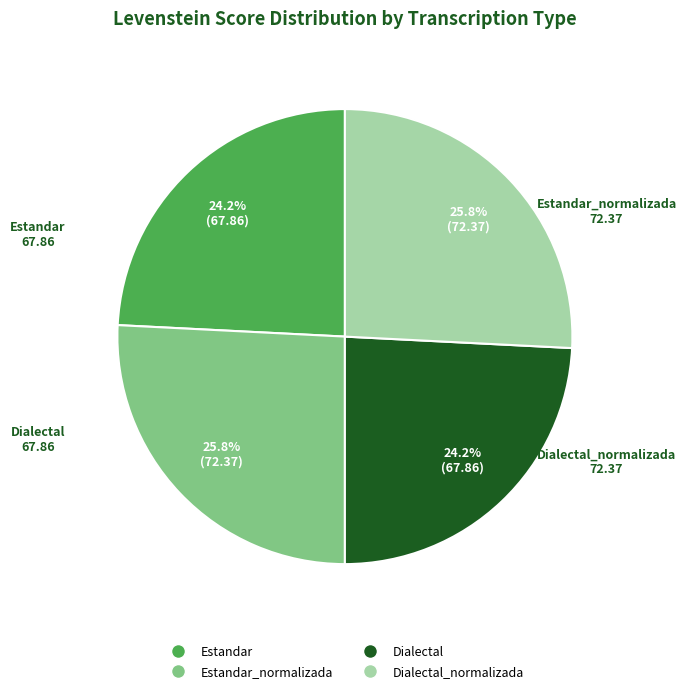

Is there a majority slice in this chart?

No